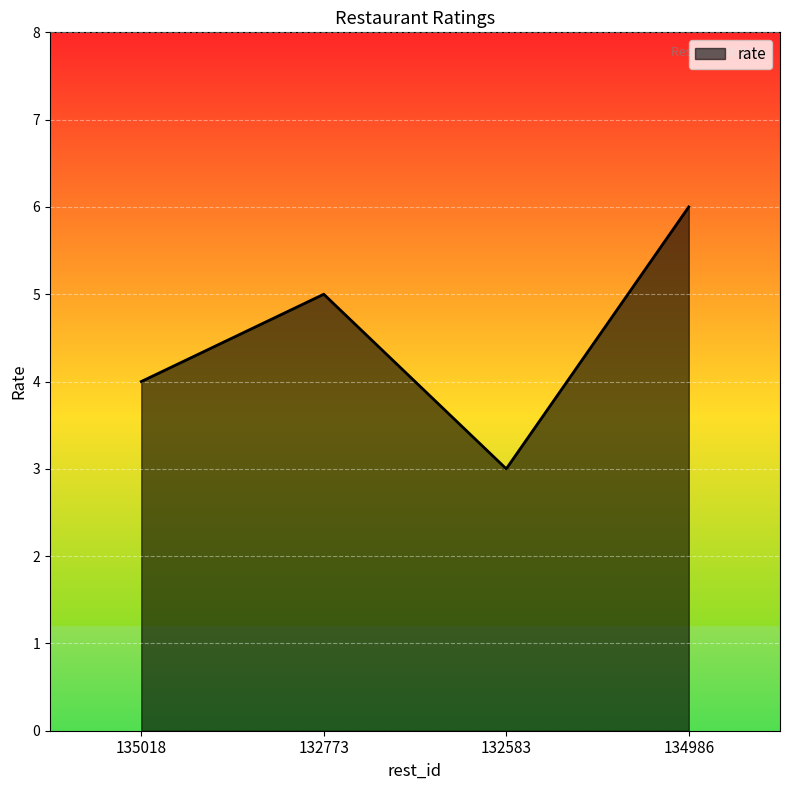

How many series are shown in this chart?

1